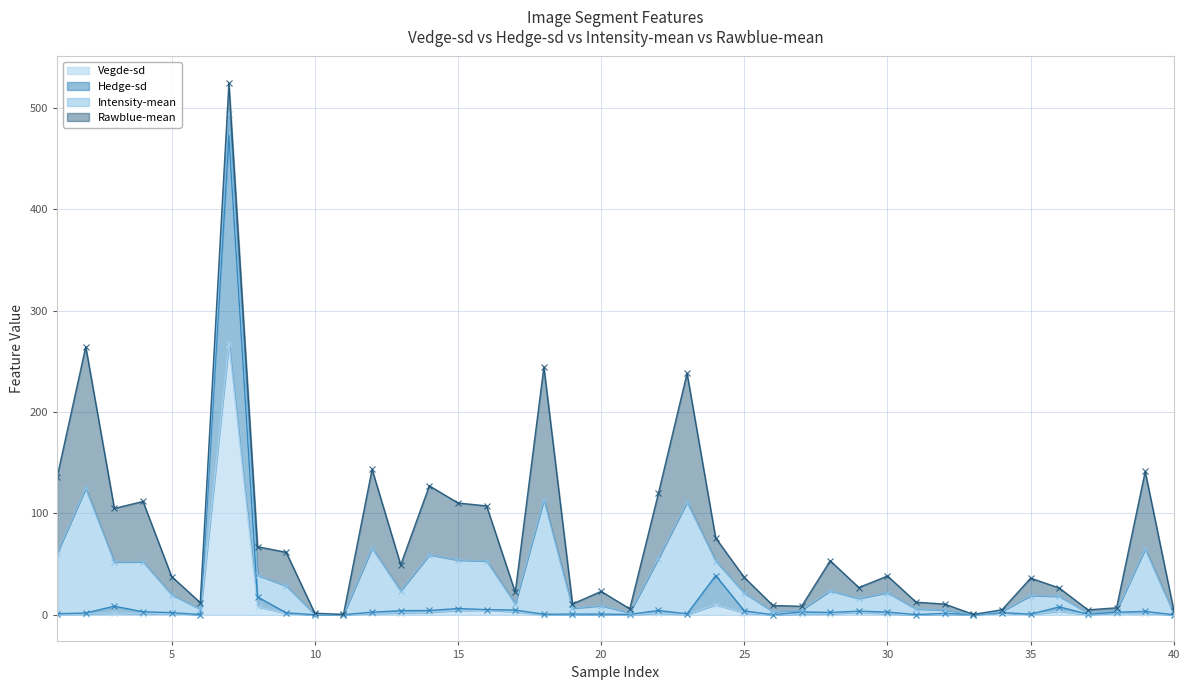

How many values in the Vegde-sd series exceed 1?

22